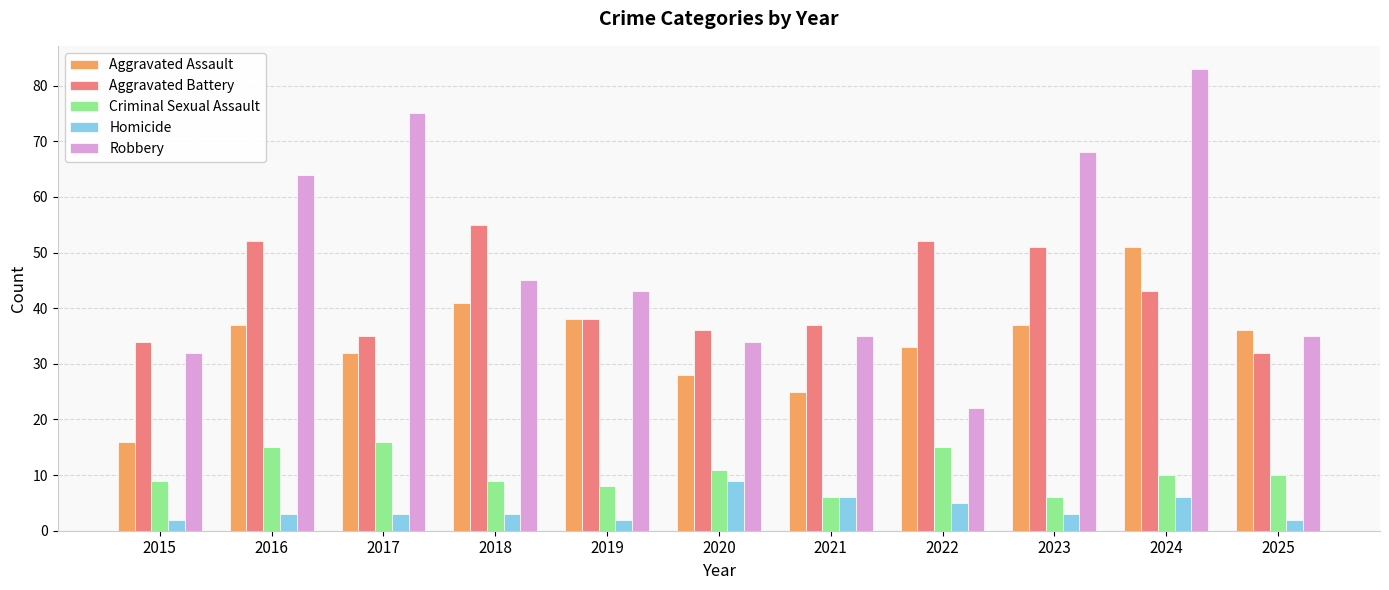

Is it true that Robbery equals 108 at 2016?

False